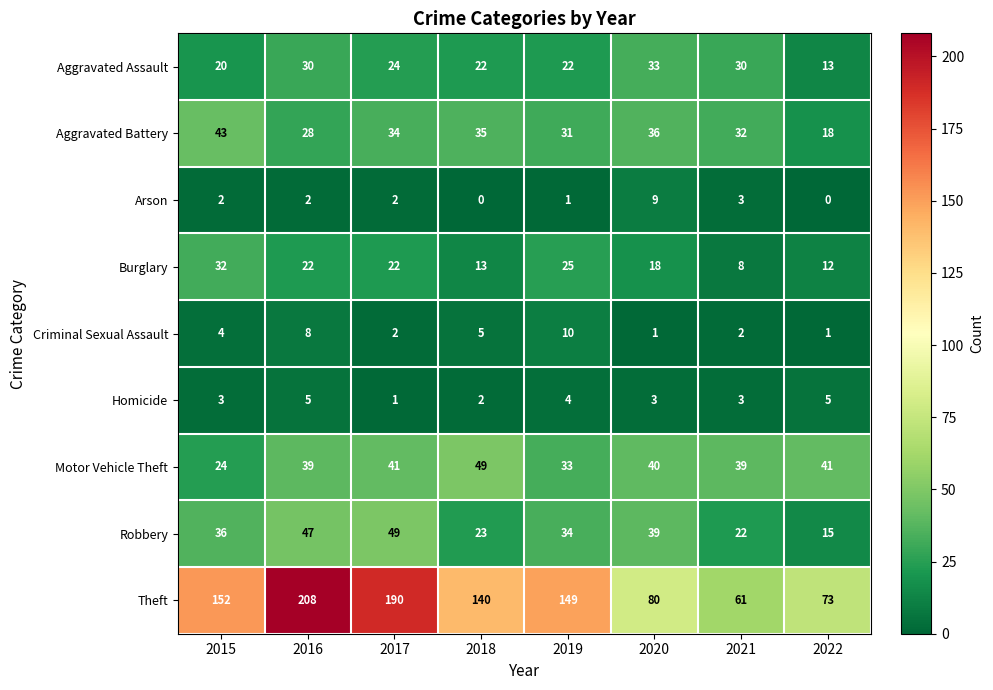

At which category does the chart reach its peak across all series?

2016